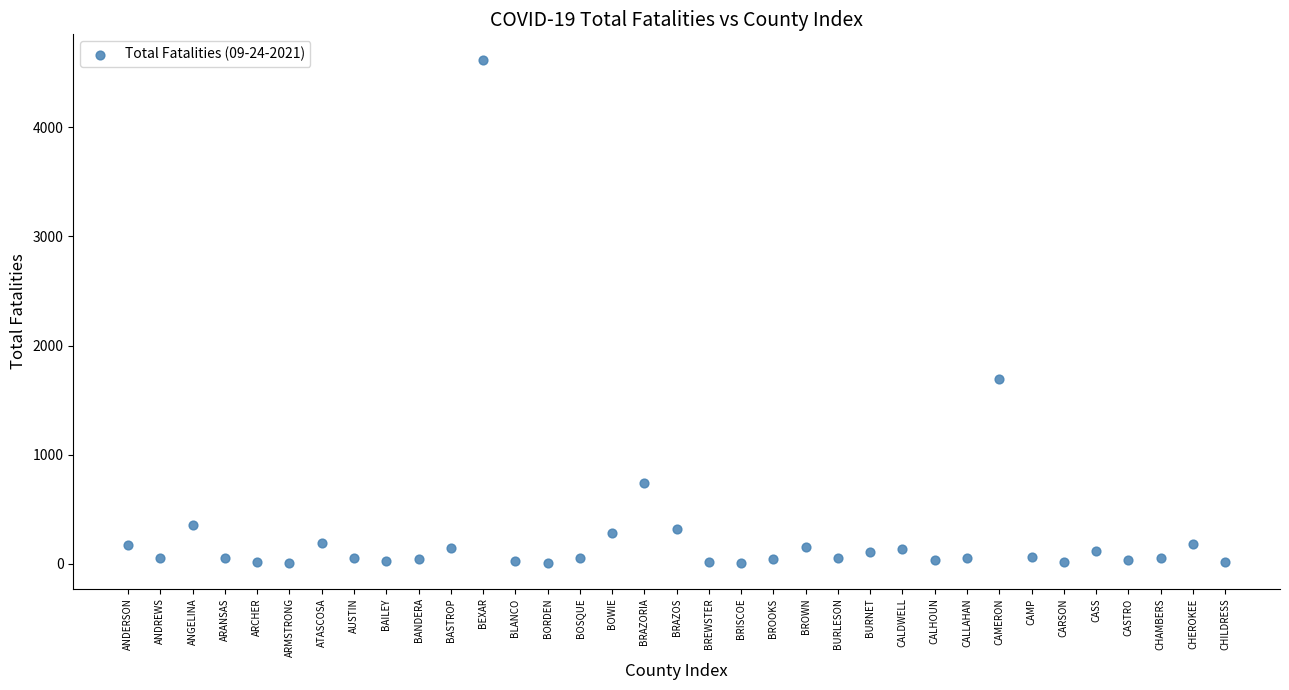

What Y value in the scatter plot is closest to 2312?

1696